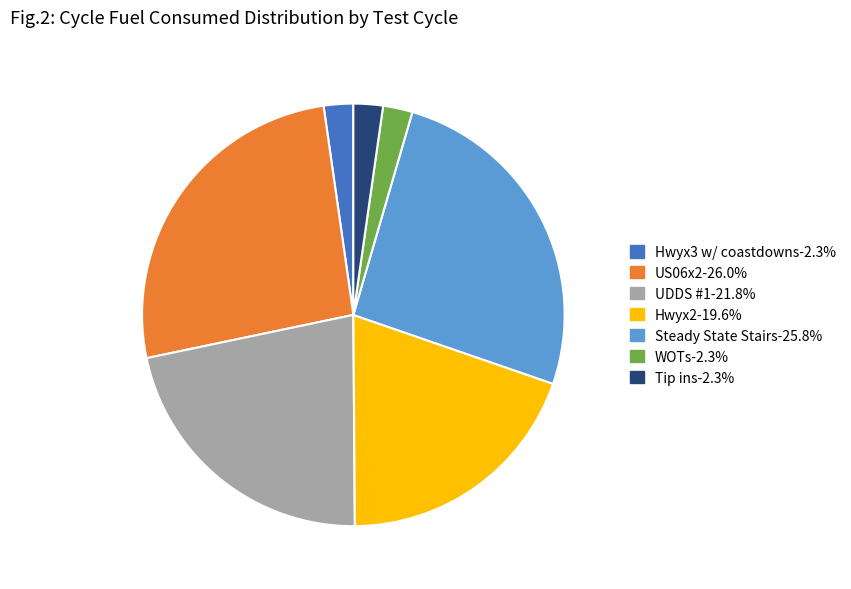

Which has a higher value, US06x2 or UDDS #1?

US06x2